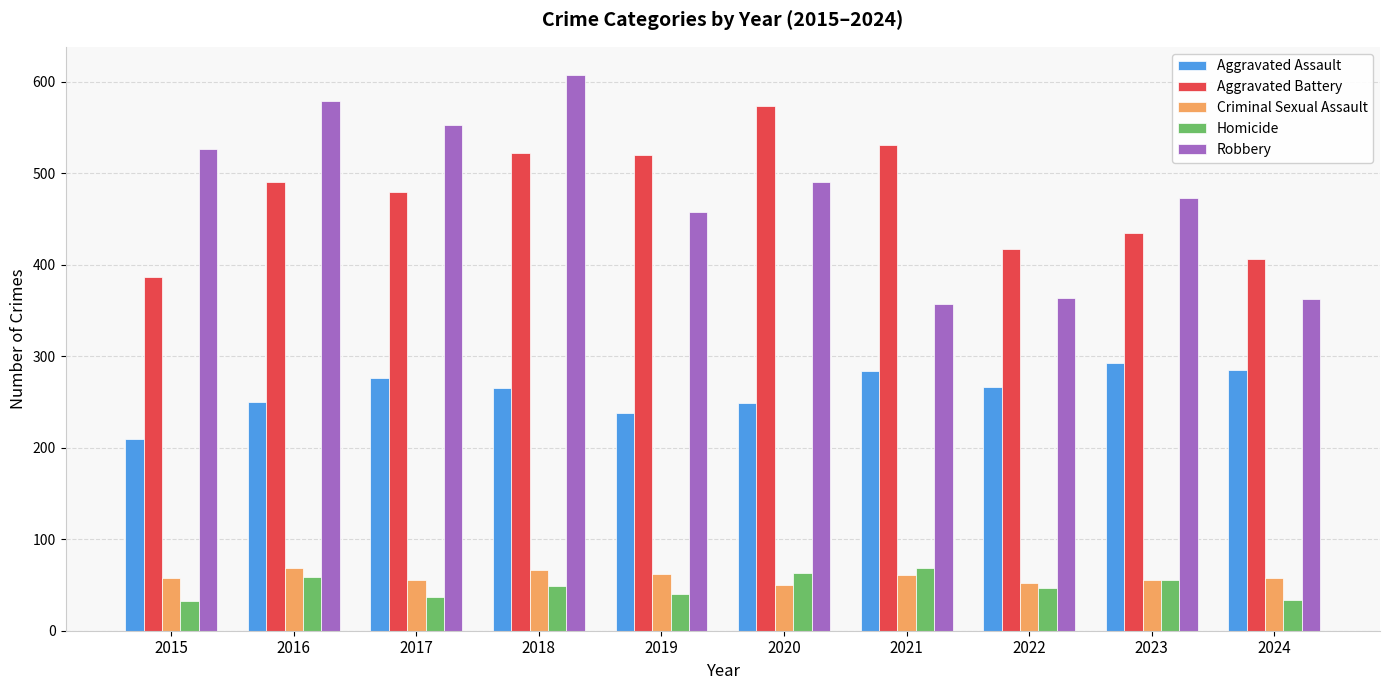

What is the maximum value shown in the chart?

608